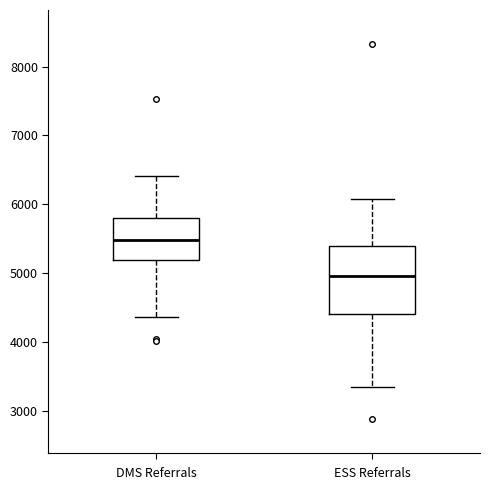

Where does the median line of the box for DMS Referrals sit on the y-axis? The values are not printed on the chart, so give them approximately, as read against the axis.

5500